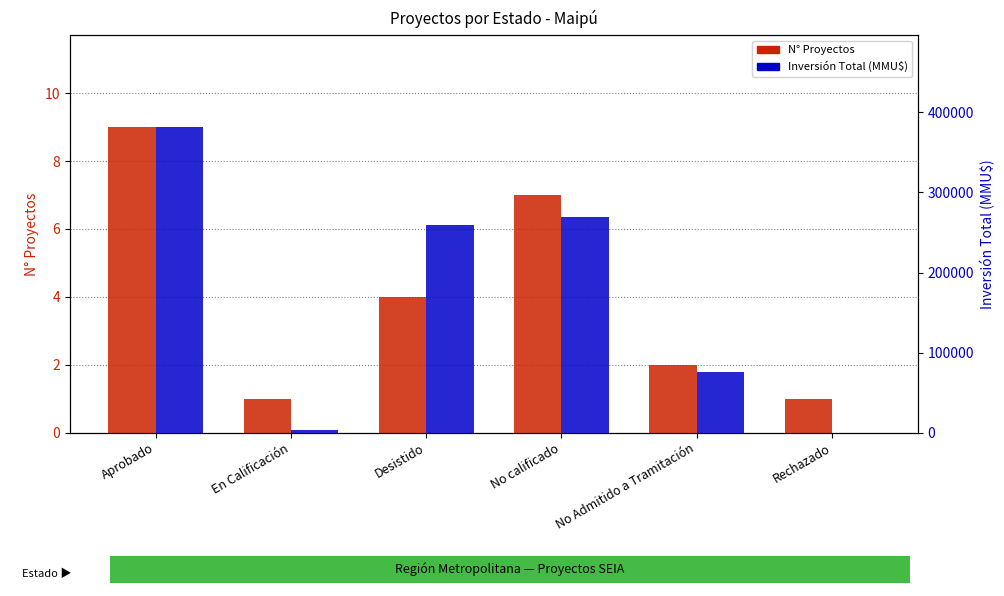

What is the sum of all N° Proyectos values?

24